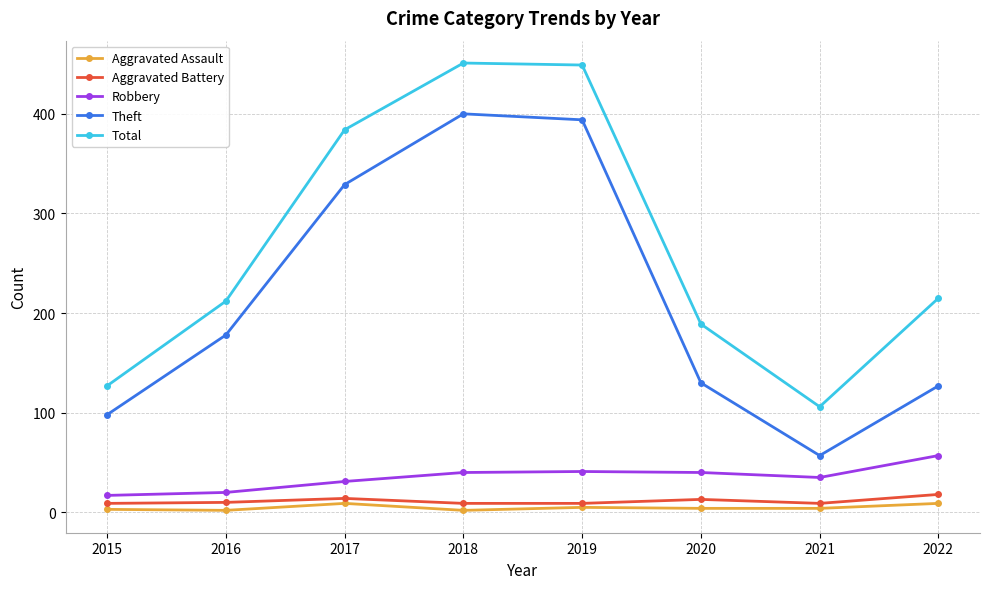

Read the Total value at 2016, to the nearest 50.

200